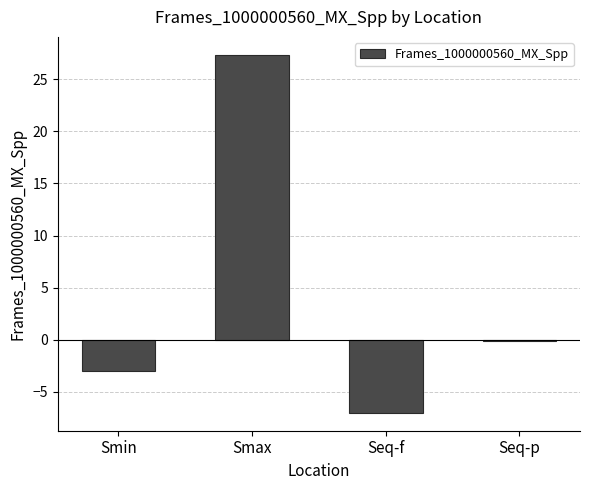

Where is the data nearest to the value 10?

Seq-p